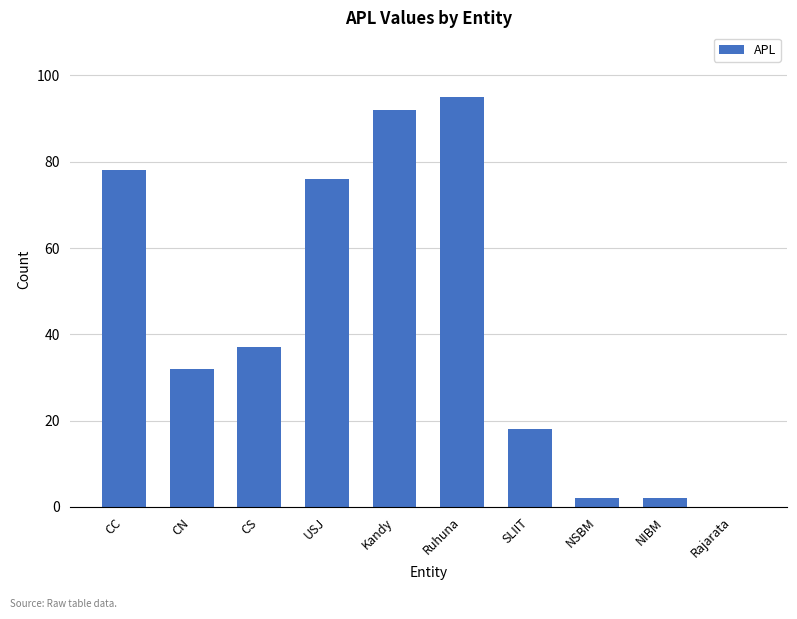

True or false: the data shows 103 at CC.

False